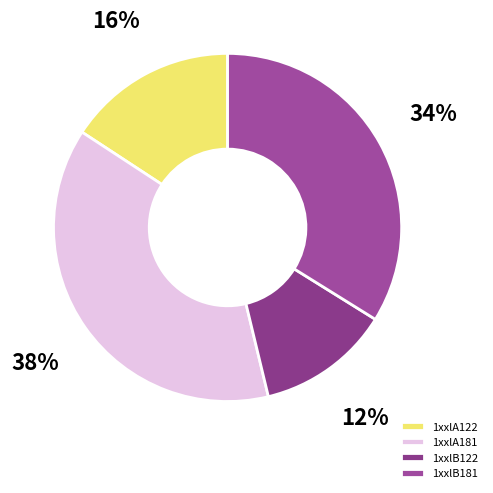

The 1xxlB122 slice represents 1% of the pie. True or false?

False